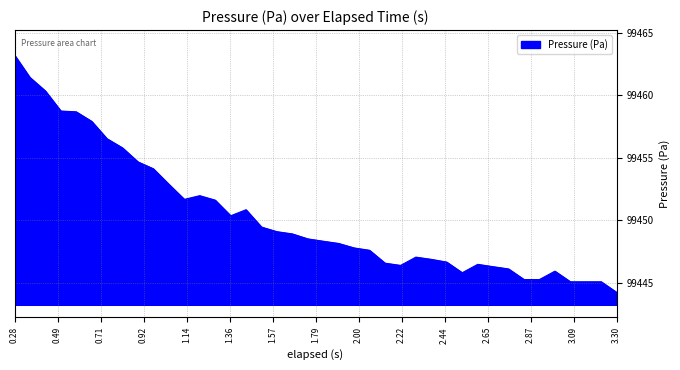

What is the minimum value shown in the chart?

99444.2